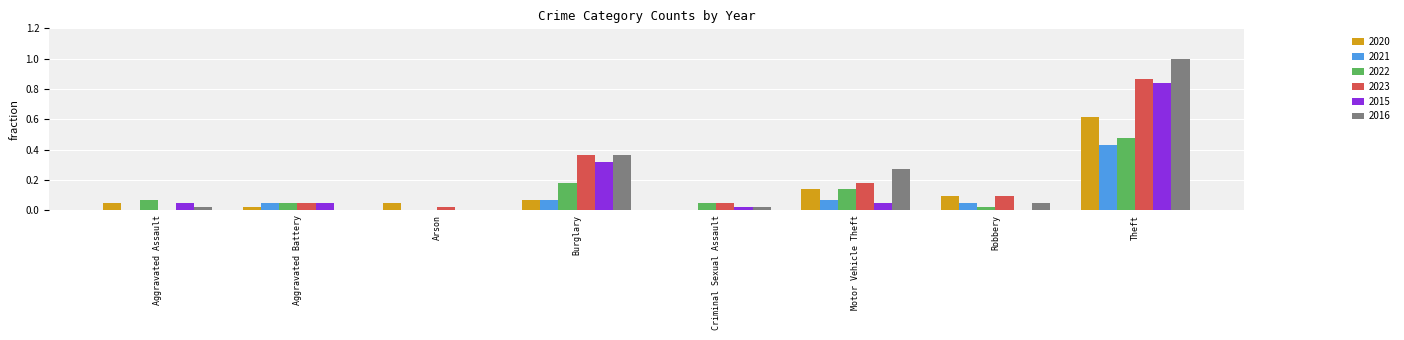

Count the number of categories in the chart.

8